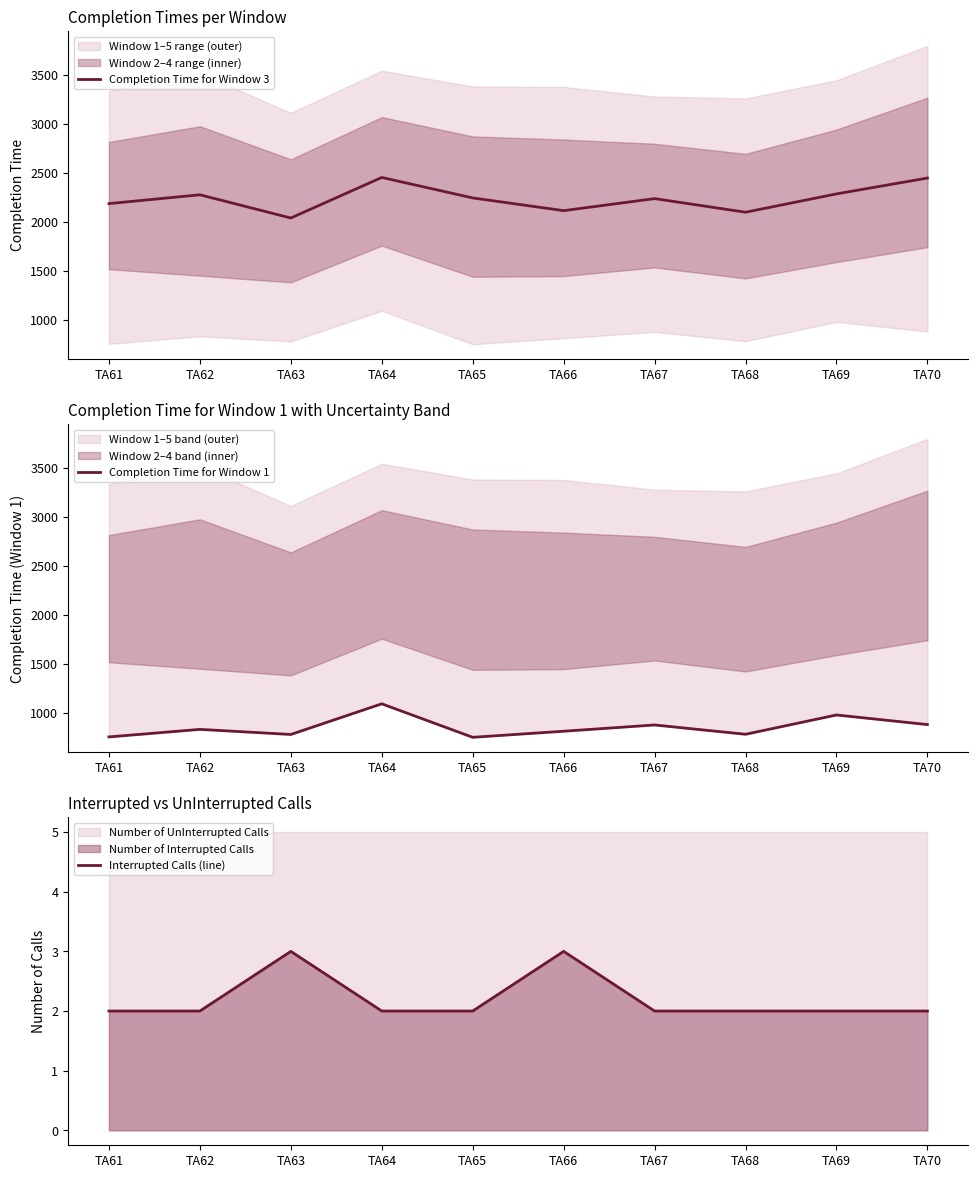

Where is the first local minimum for Completion Time for Window 3?

TA63